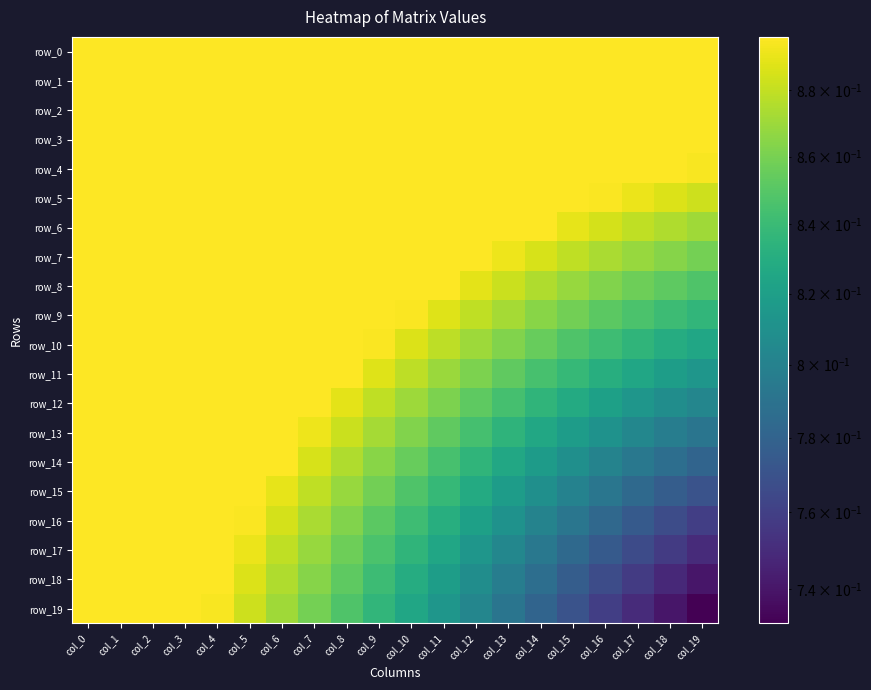

What is the maximum value for row_16?

0.9